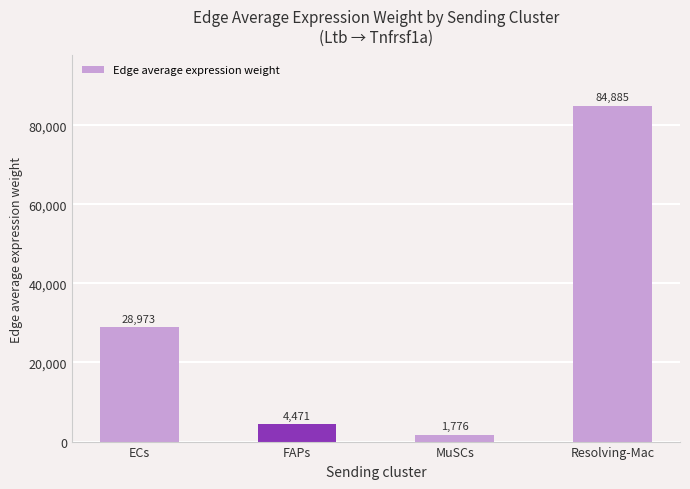

What is the sum of all values?

120105.5